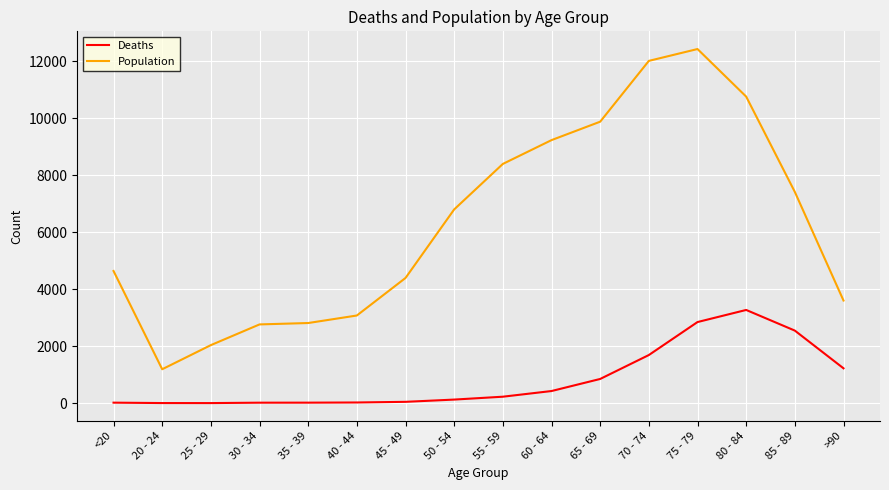

Does the chart display data point markers on the line(s)?

No